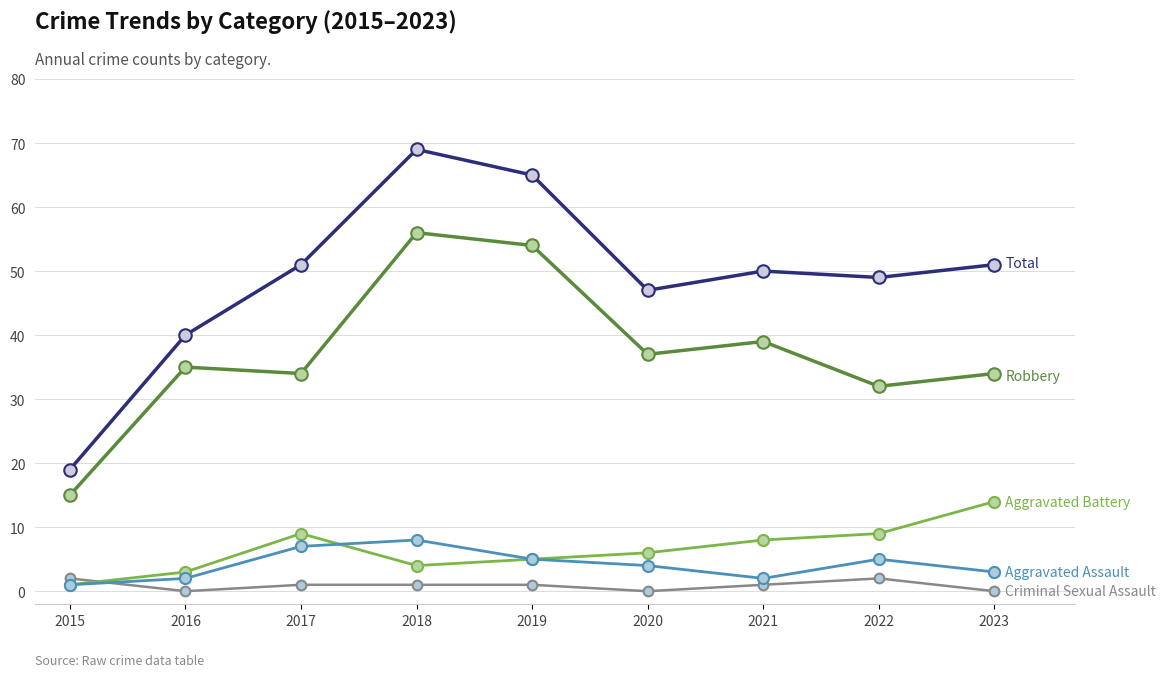

How many lines are shown in the chart?

5